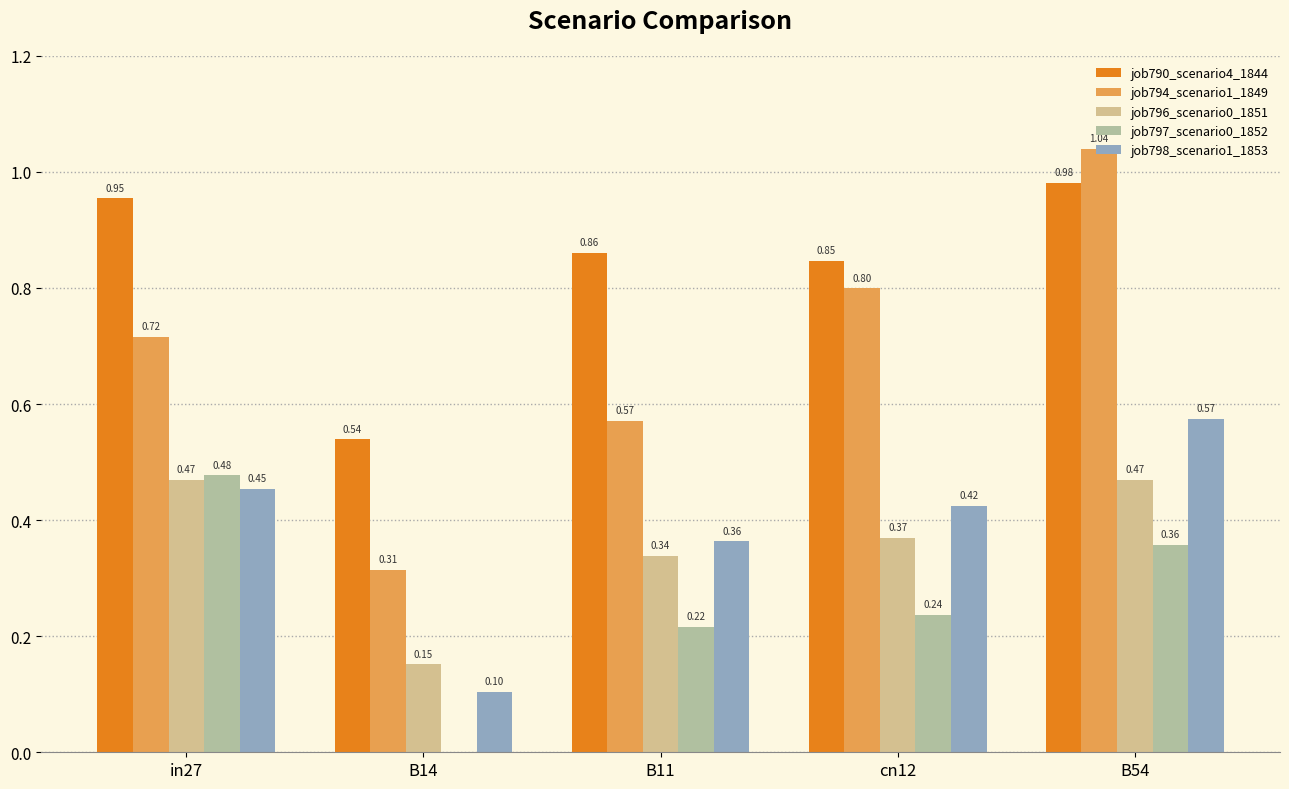

Which series has the largest total across all categories?

job790_scenario4_1844